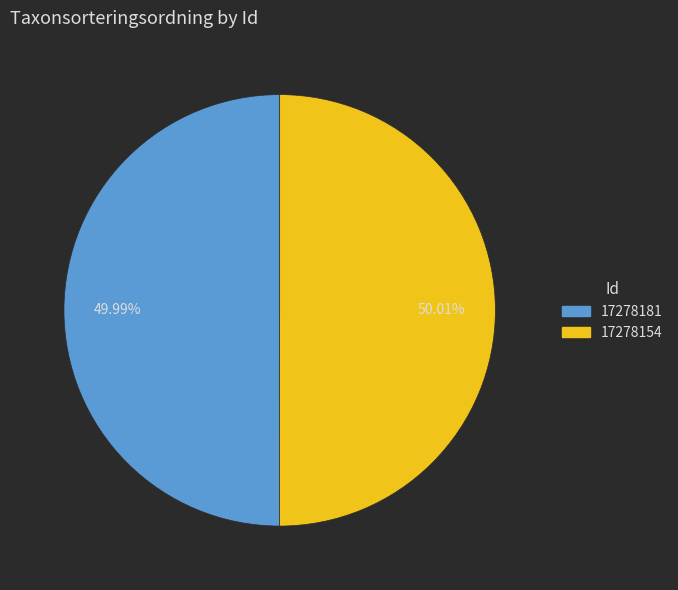

Combined, what portion of the pie is 17278181 and 17278154?

100.0%